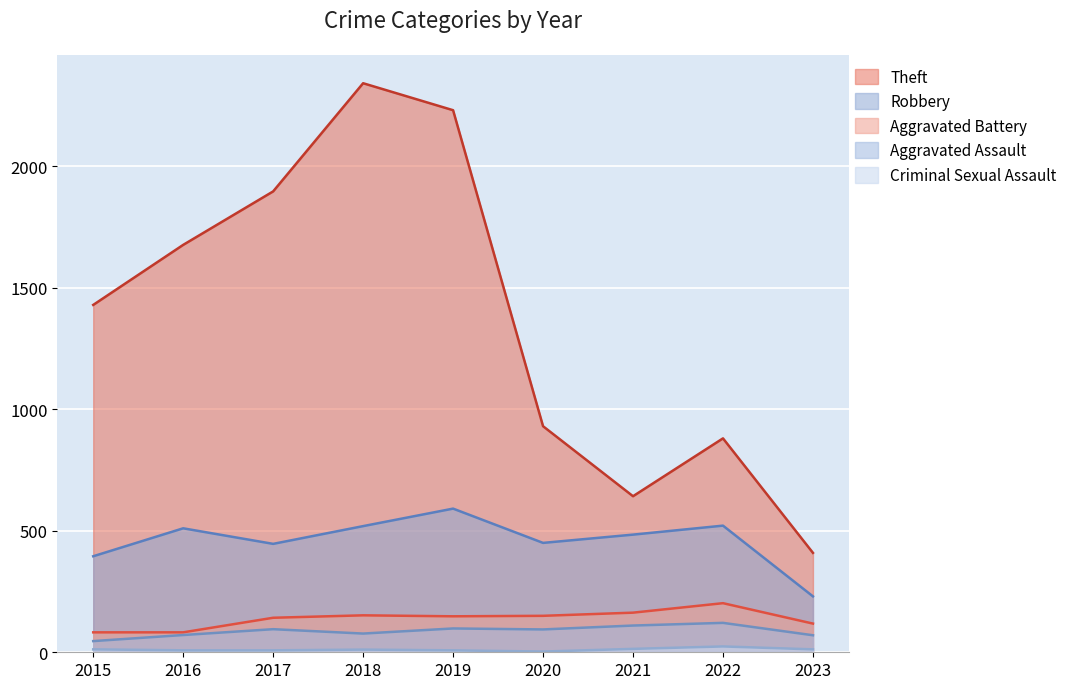

Does the chart display data point markers on the line(s)?

No